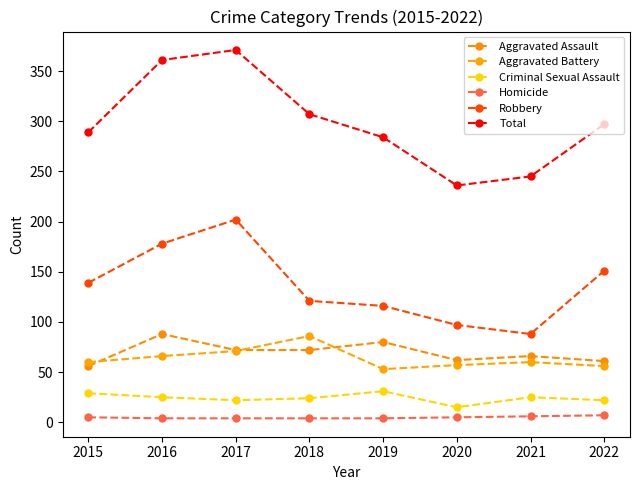

Which category has the lowest value across all series?

2016